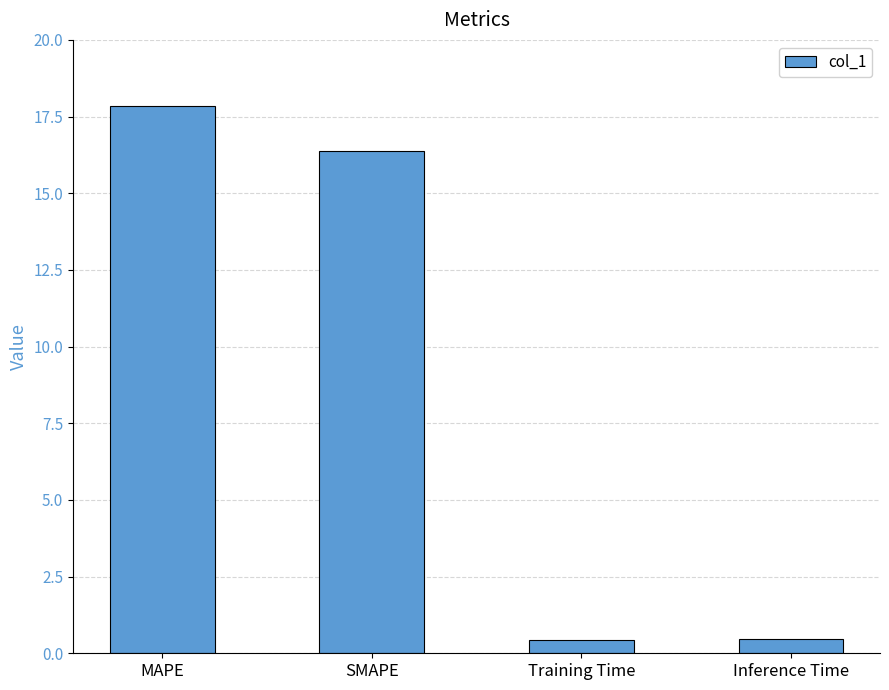

The value at SMAPE is 27.1. True or false?

False